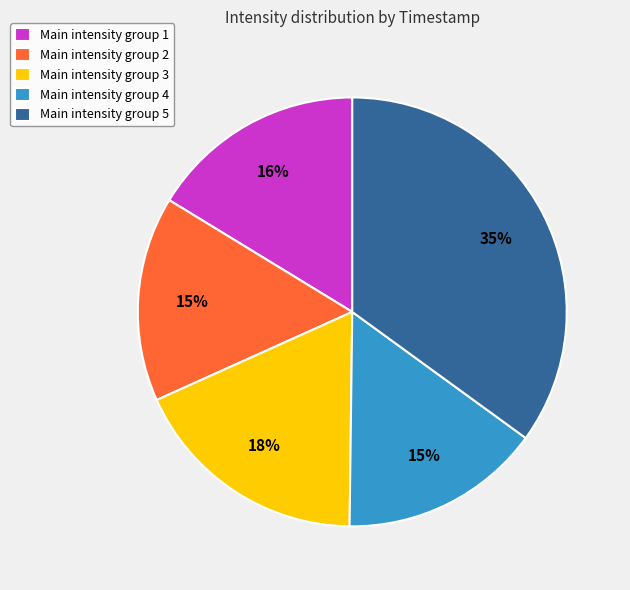

Approximately how many times larger is the value at Main intensity group 5 compared to Main intensity group 1?

2.2